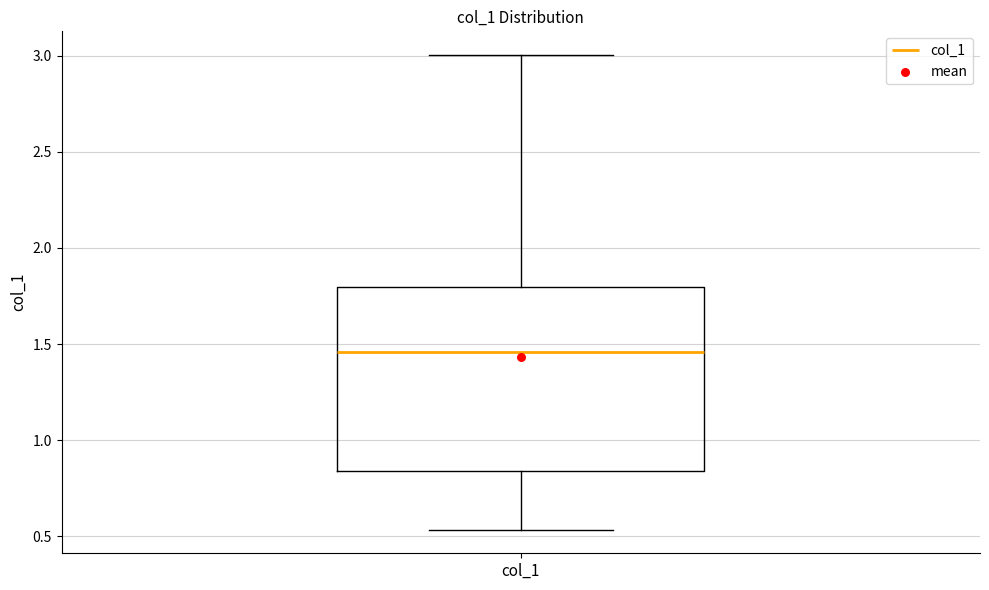

Read this box plot against the y-axis: the position of the median line, the range covered by the box, and the ends of both whiskers. The values are not printed on the chart, so give them approximately, as read against the axis.

median 1.45, box 0.85 to 1.80, whiskers 0.55 to 3.00